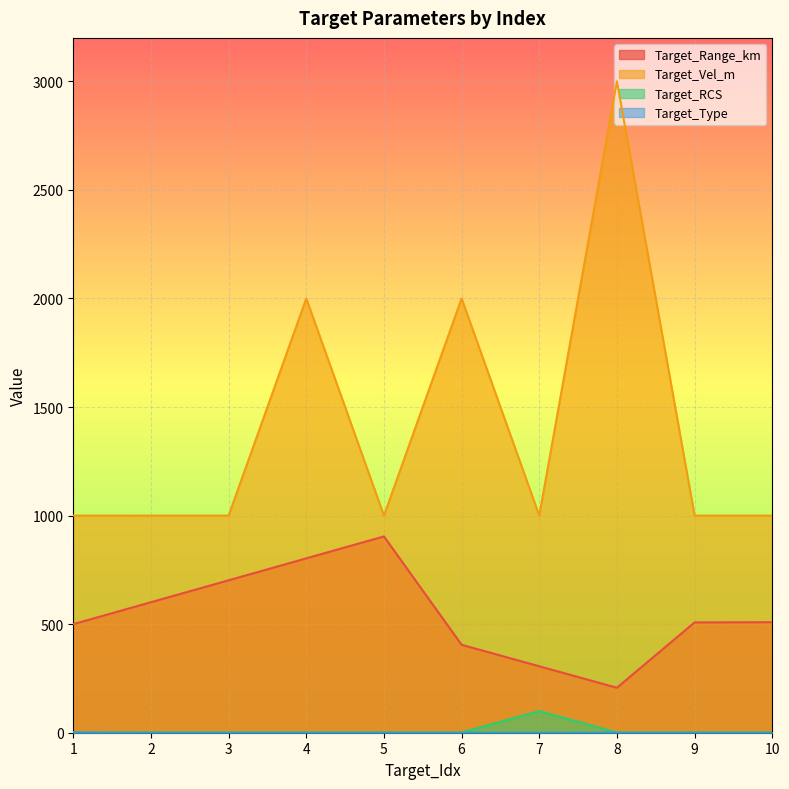

Which category has the highest value in the Target_Vel_m series?

8